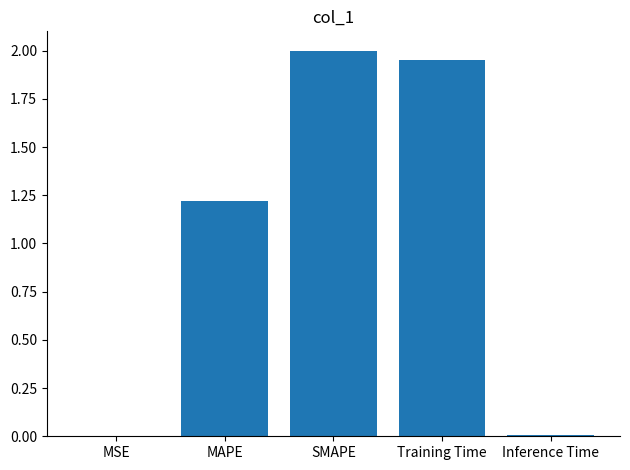

How many distinct data groups are displayed?

1